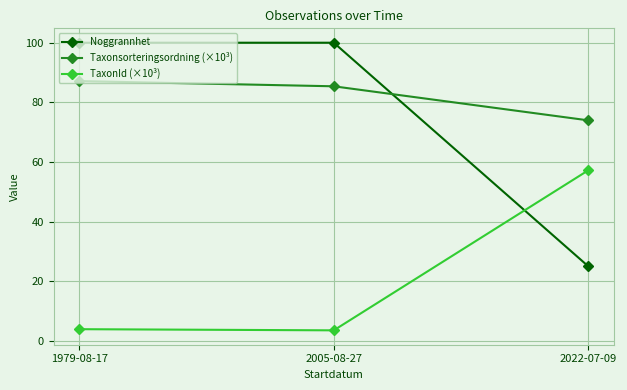

What is the label of the 1st point from the left?

1979-08-17